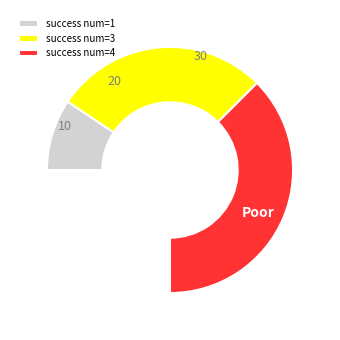

Rank the categories by value from highest to lowest.

4, 3, 1